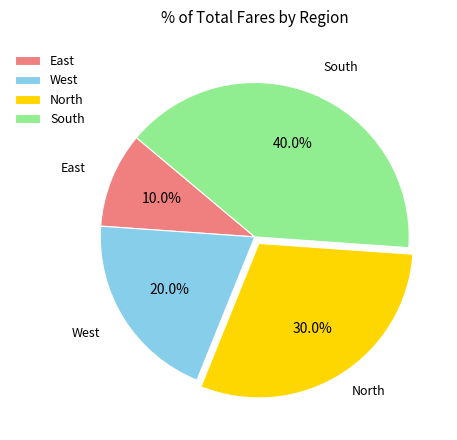

To the nearest percent, what percentage of the pie is West?

20%